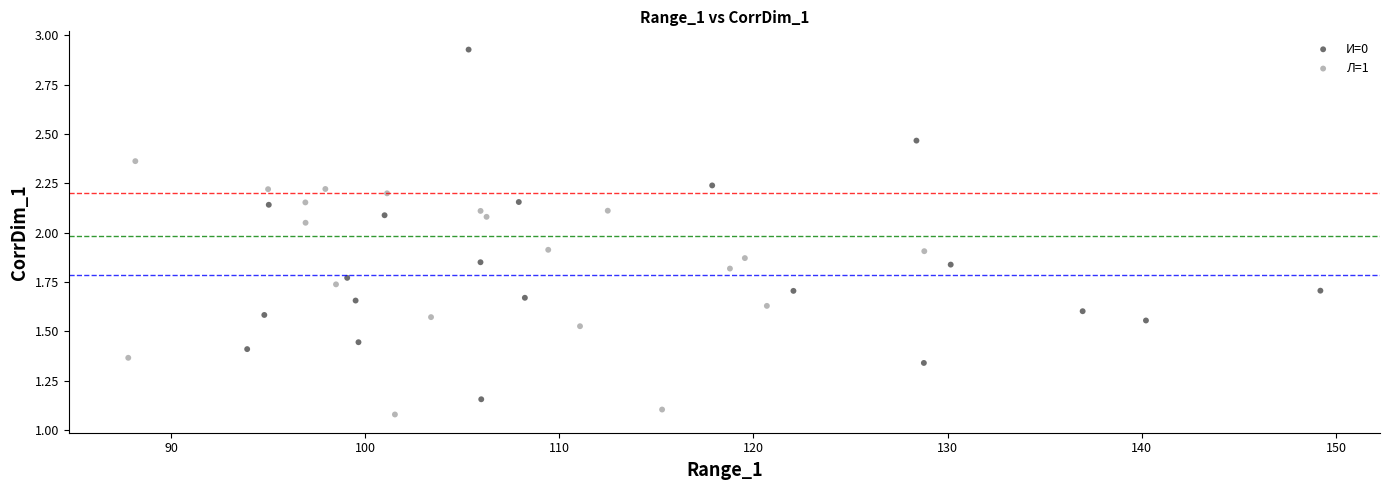

Which series reaches the maximum Y coordinate?

И=0